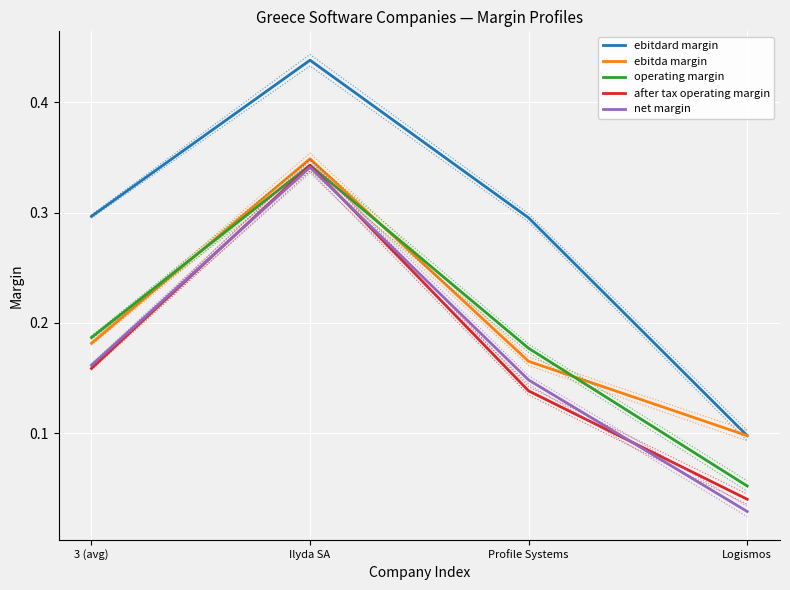

True or false: ebitdard margin and after tax operating margin cross at least once.

False